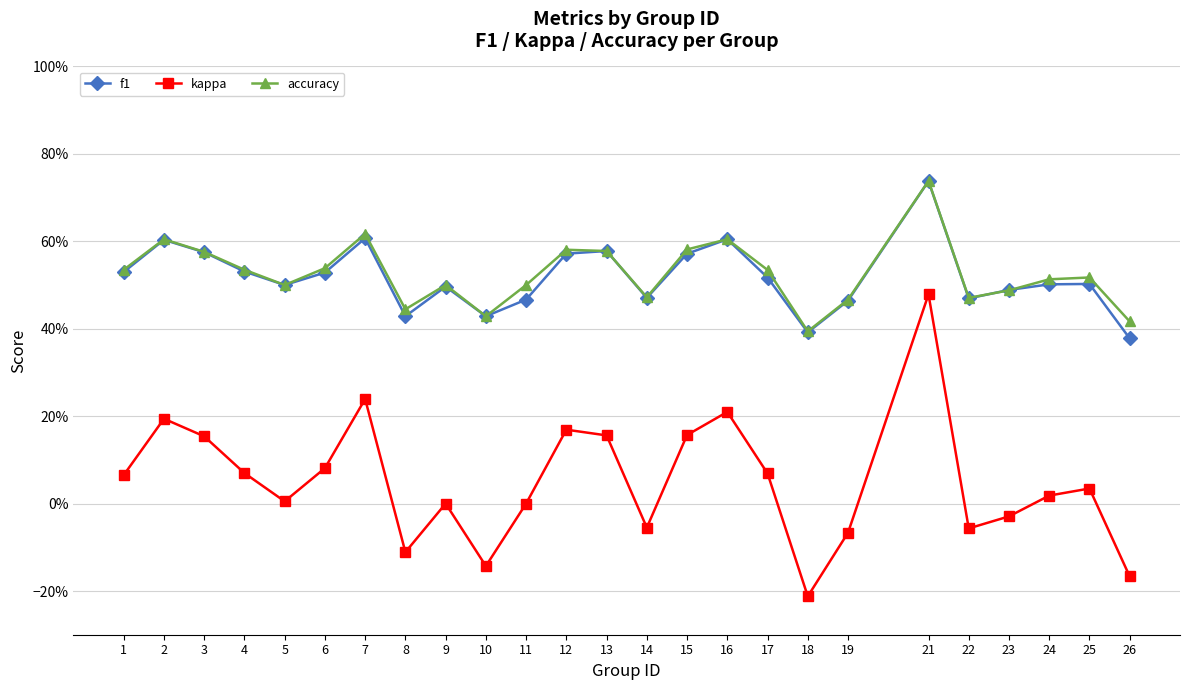

List the series in order of their peak value, lowest first.

kappa, f1, accuracy